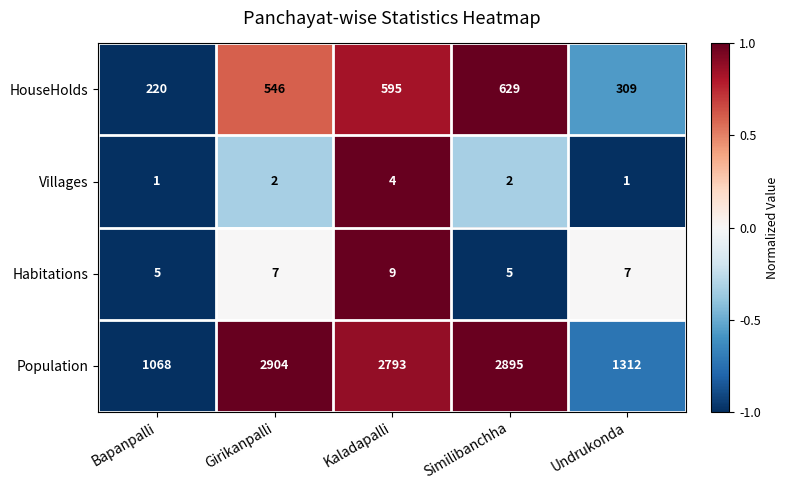

What is the difference between the maximum and minimum values in the HouseHolds series?

409